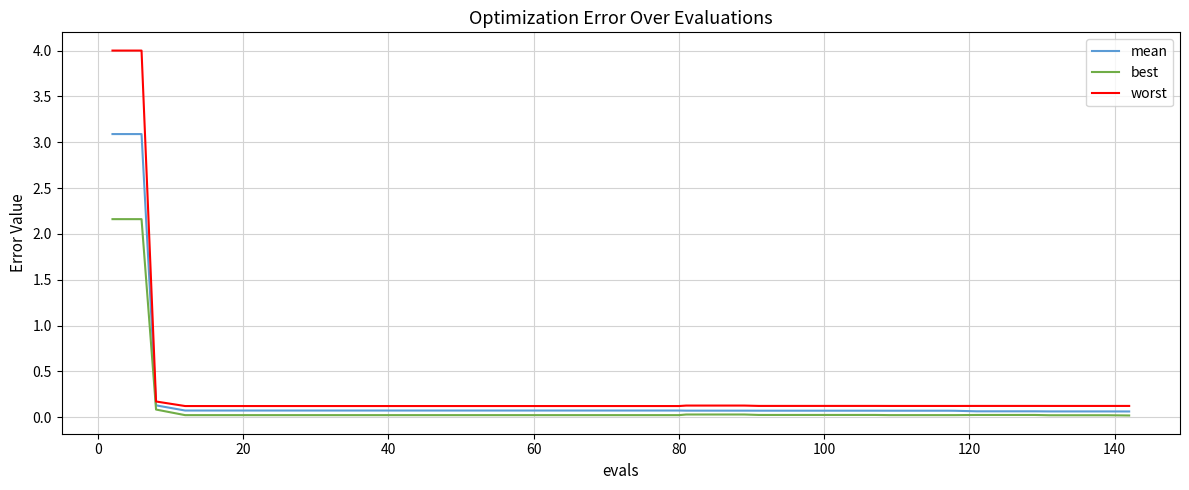

What is the greatest value displayed?

4.0